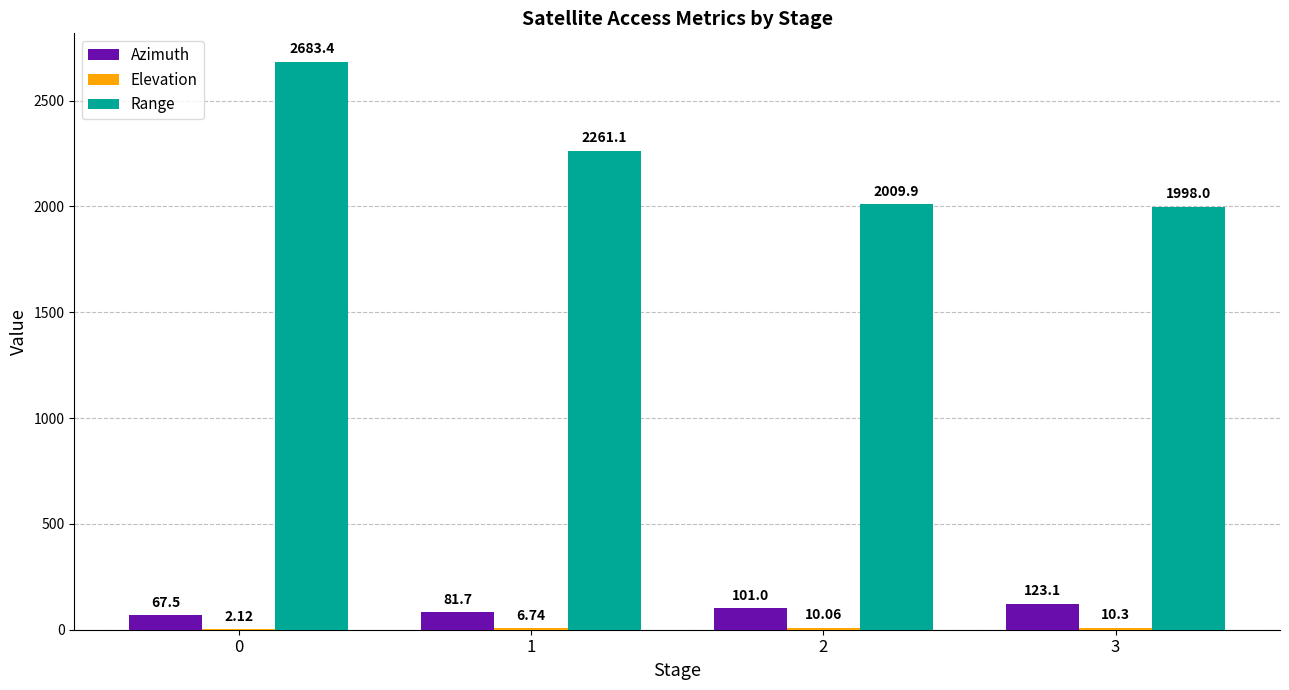

What is the total value across all series at 2?

2121.0